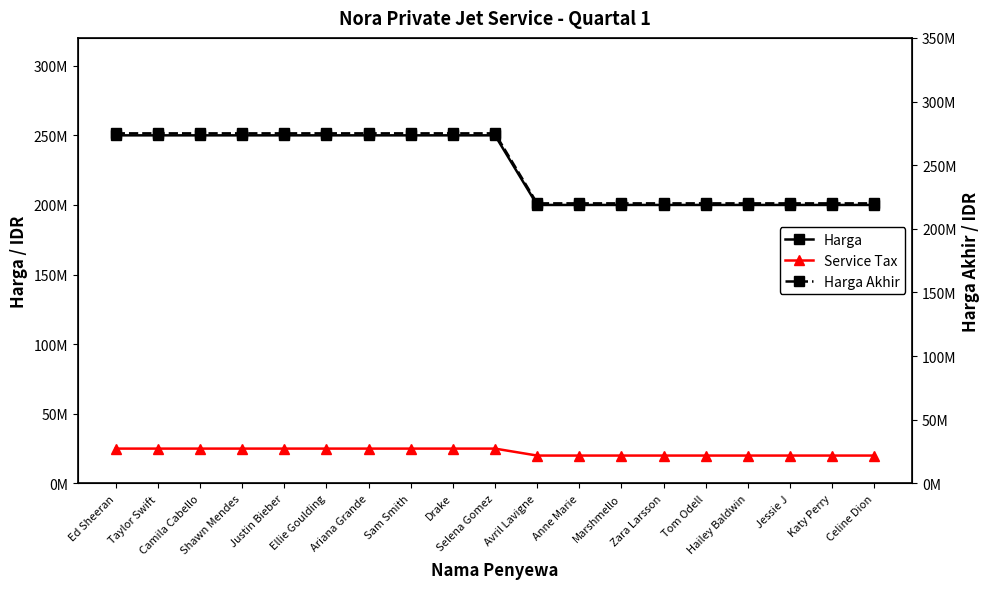

Is the value of Service Tax at Drake greater than the value of Harga at Jessie J?

No